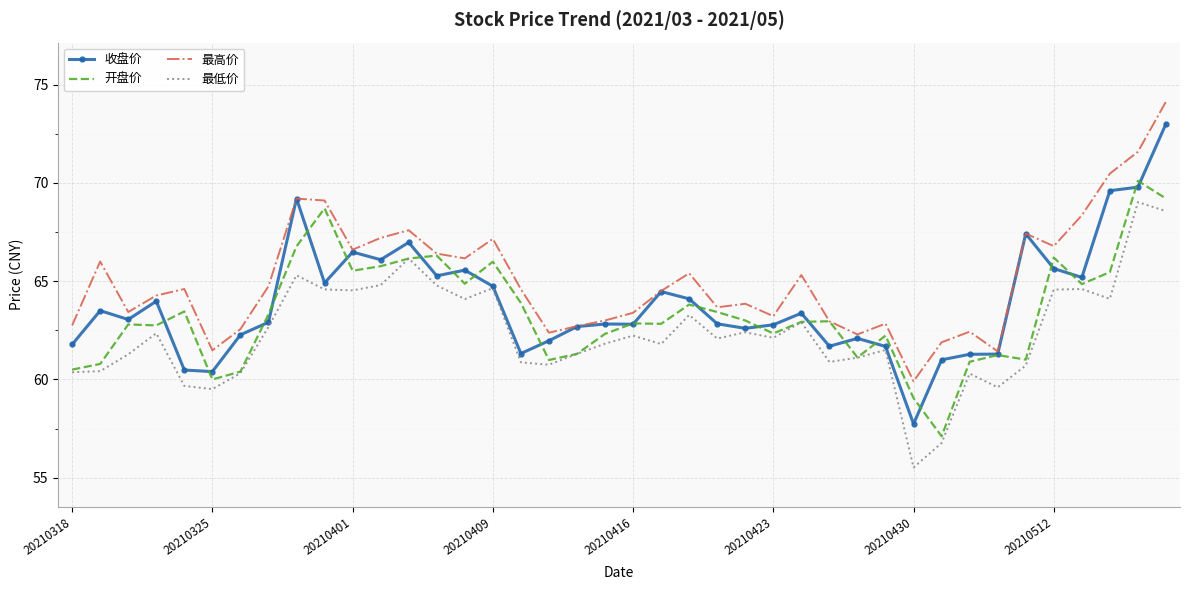

What is the sum of all 开盘价 values?

2535.2